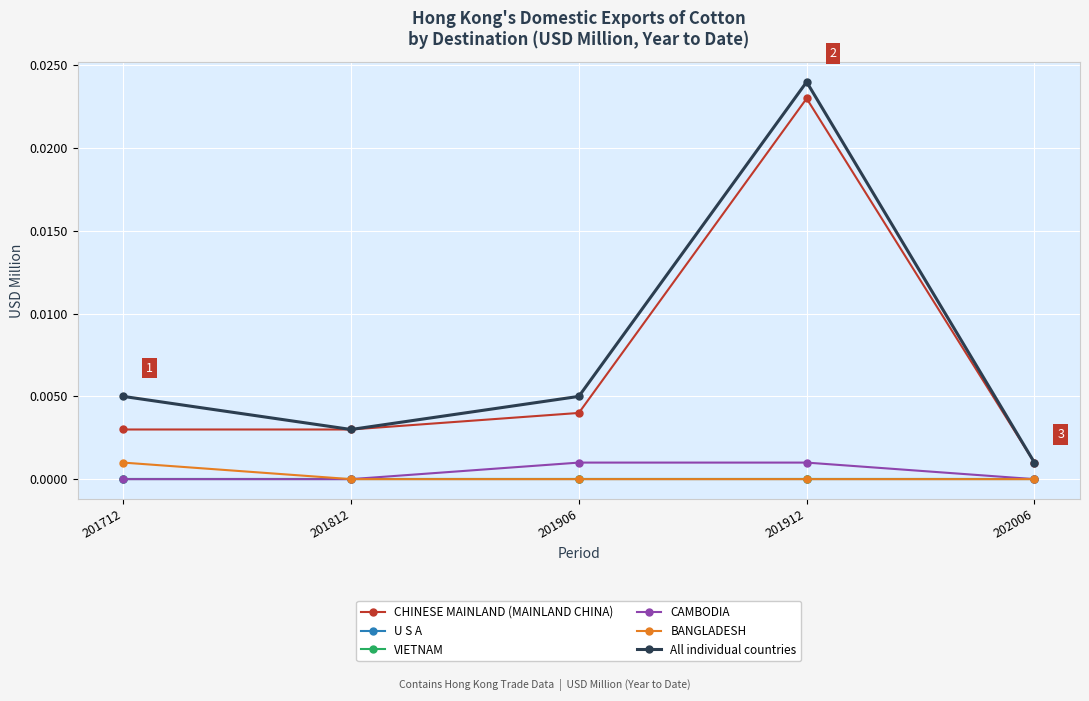

Where is BANGLADESH nearest to the value 0?

201812